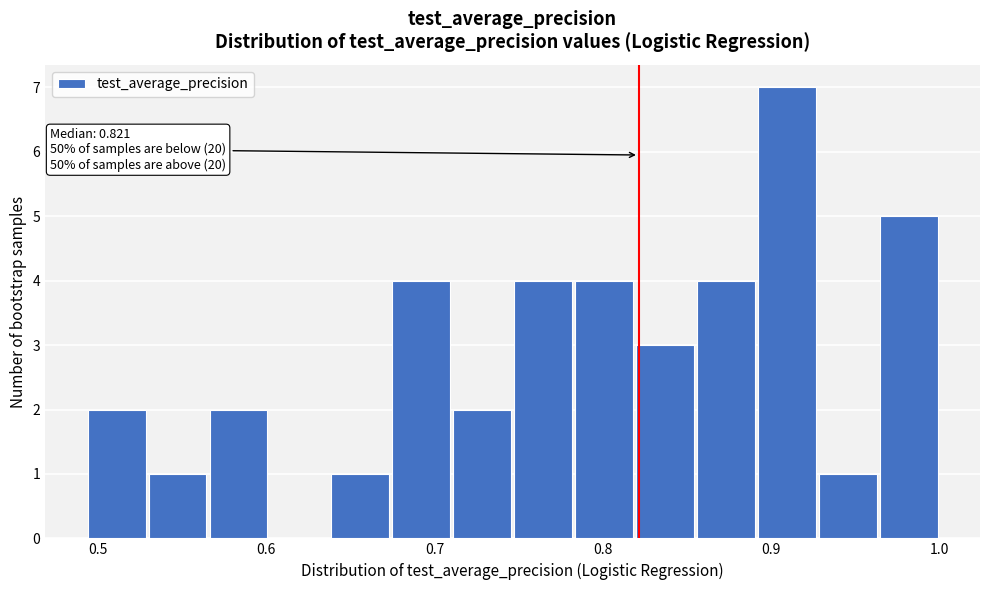

Read against the x-axis, roughly where is the centre of the tallest bar?

0.91